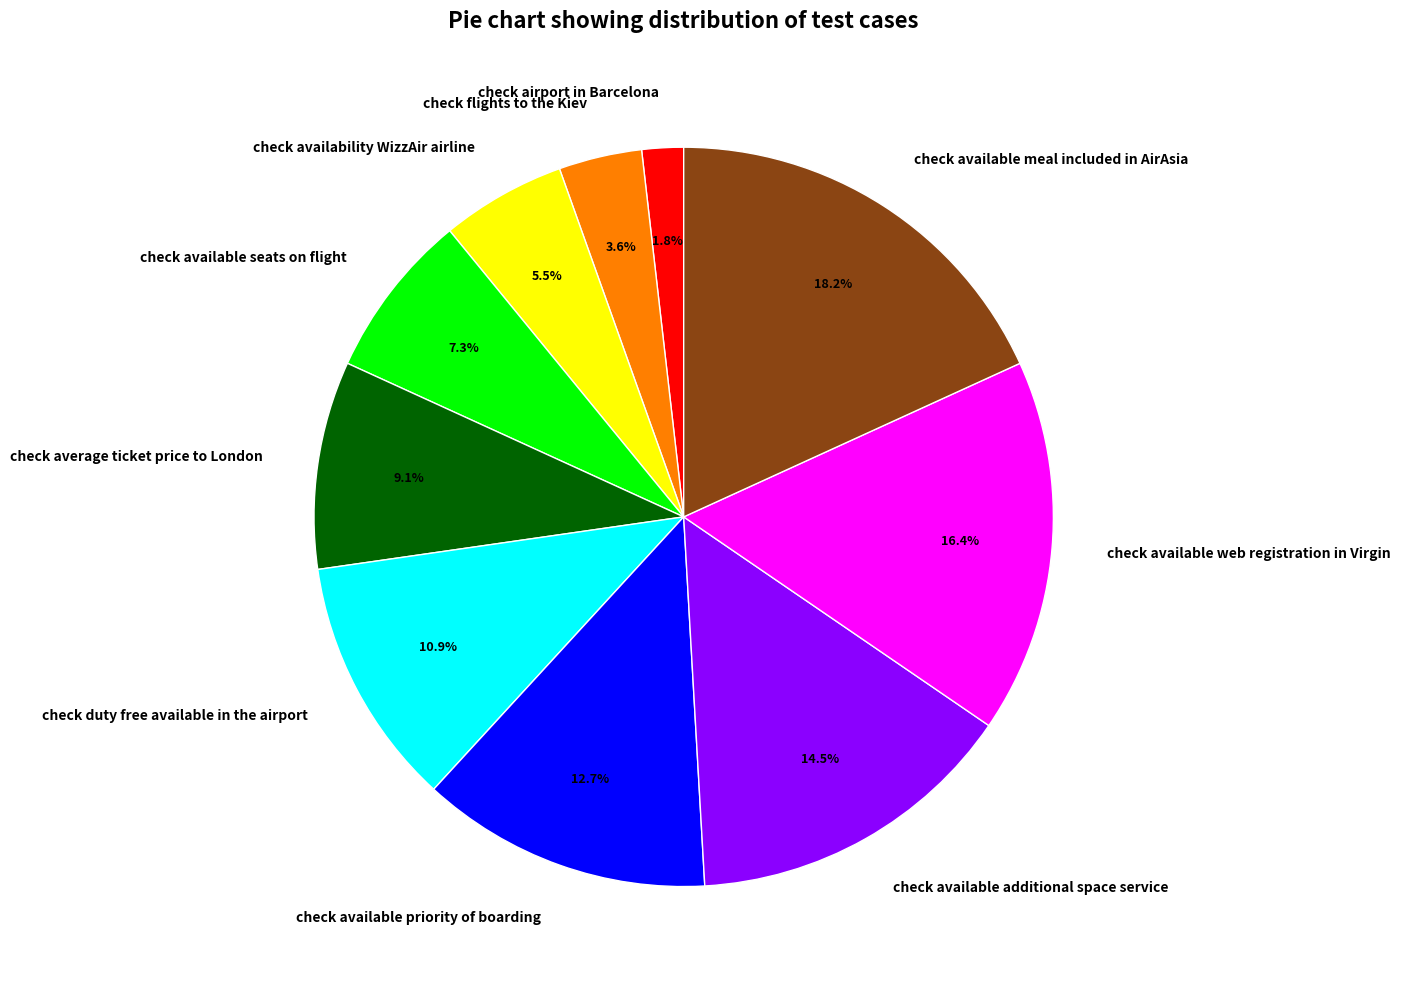

To the nearest percent, what is the difference between the largest and smallest slice percentages?

16%